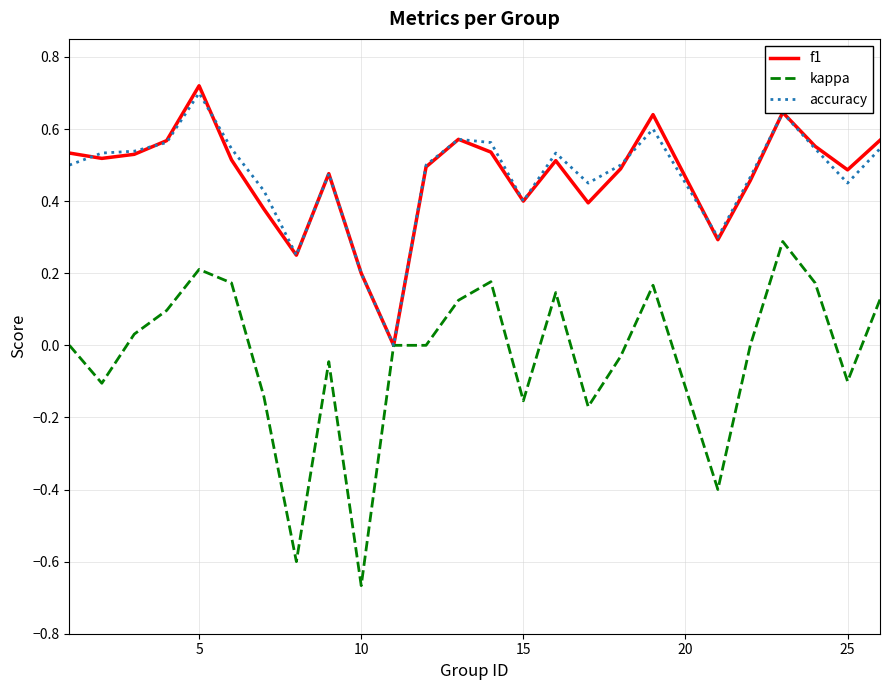

Which series has the widest spread of values?

kappa